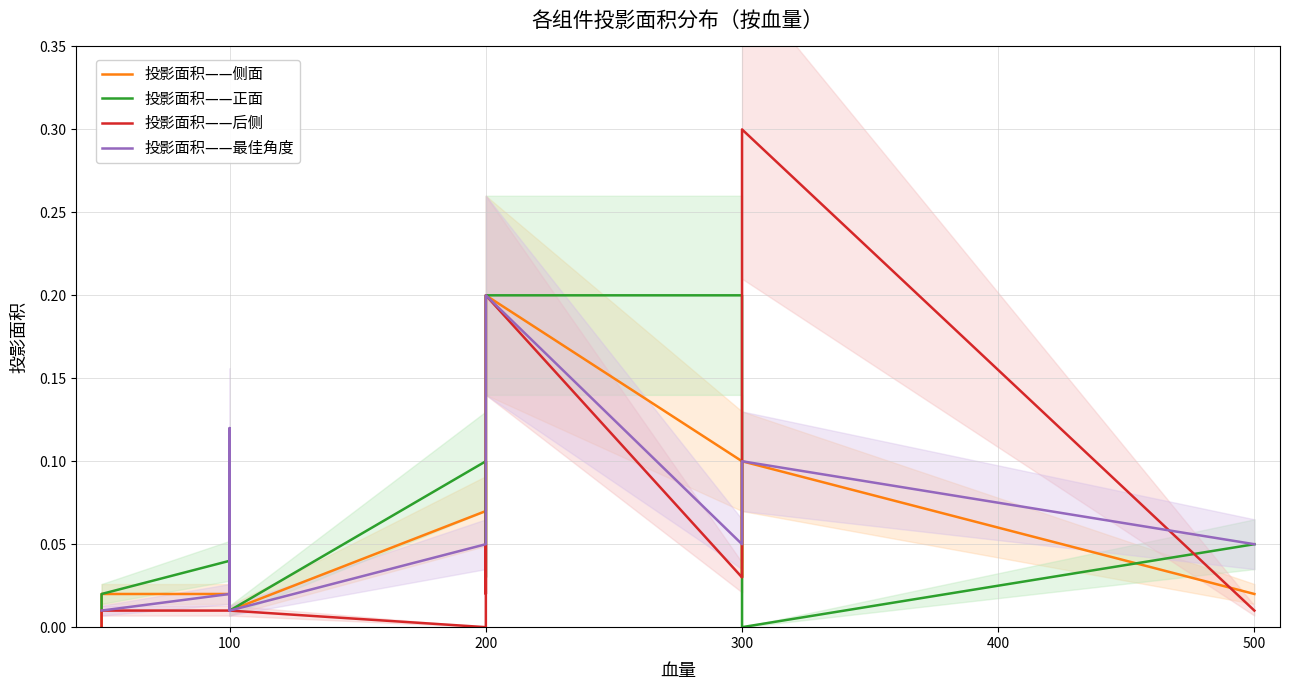

Which series has the widest spread of values?

投影面积——后侧